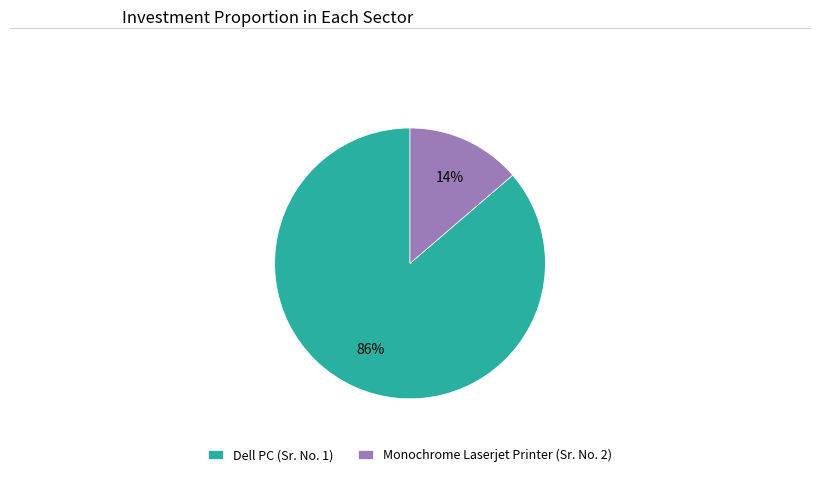

How many slices are in this pie chart?

2